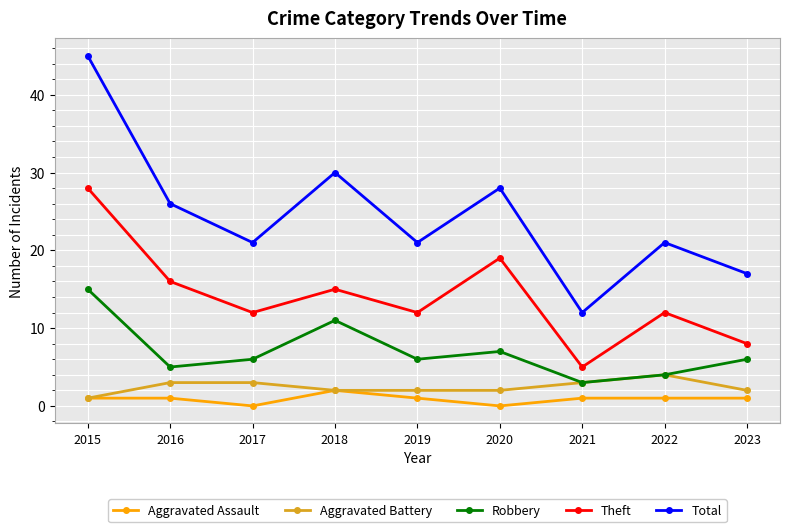

What is the approximate value of Aggravated Battery at 2017?

3